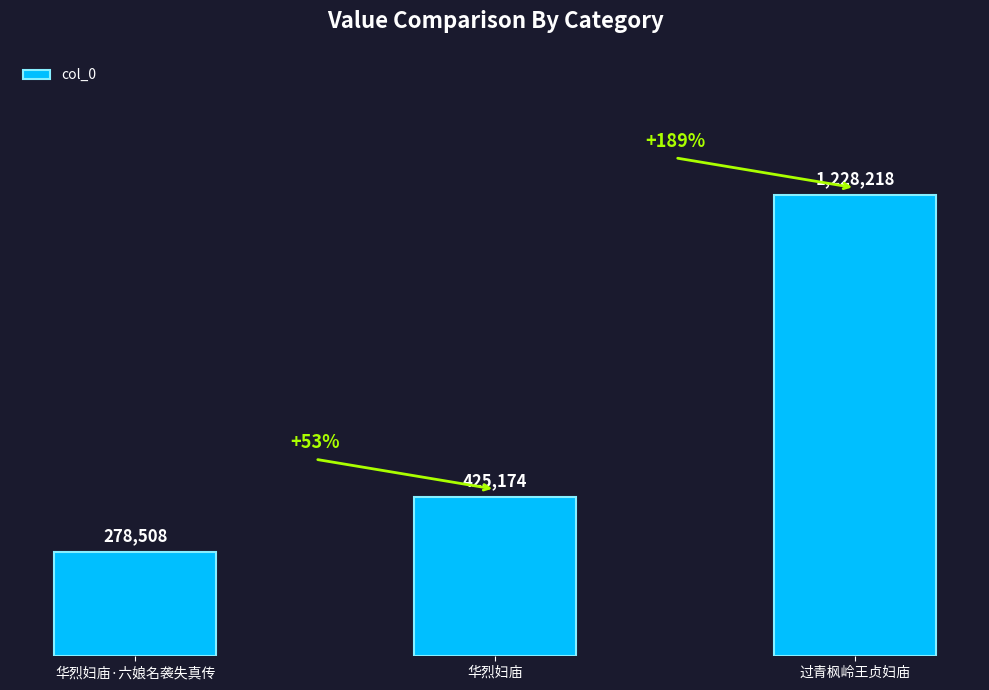

How many values exceed 425174?

1